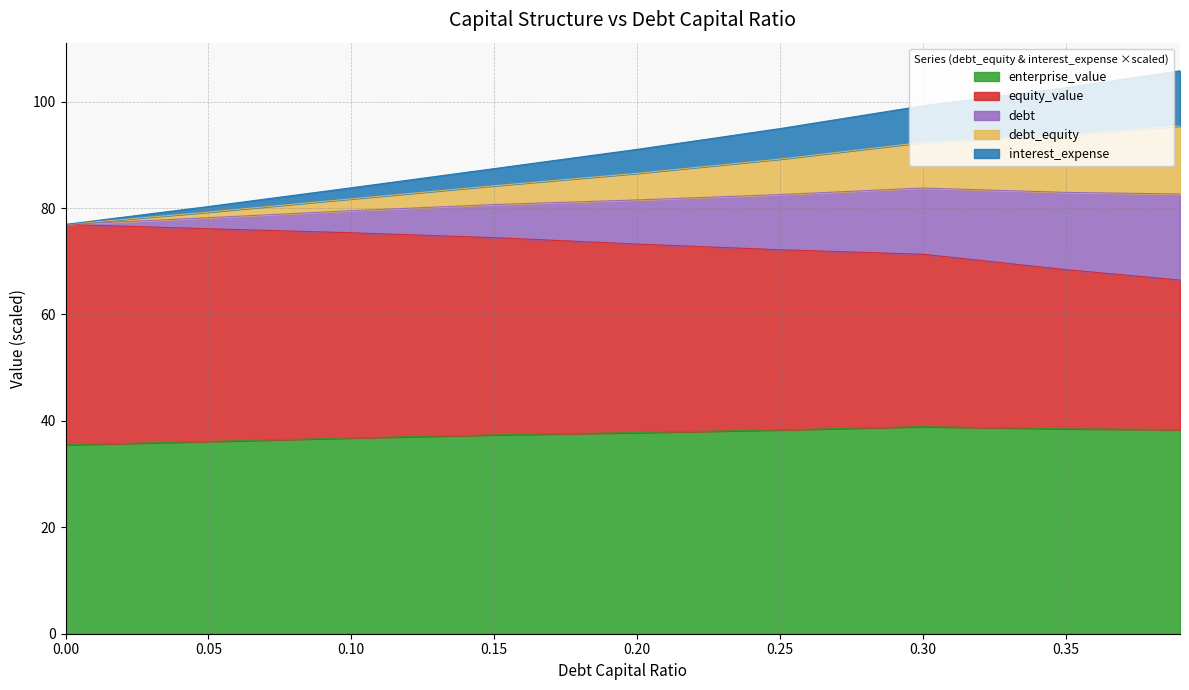

How many lines are shown in the chart?

5